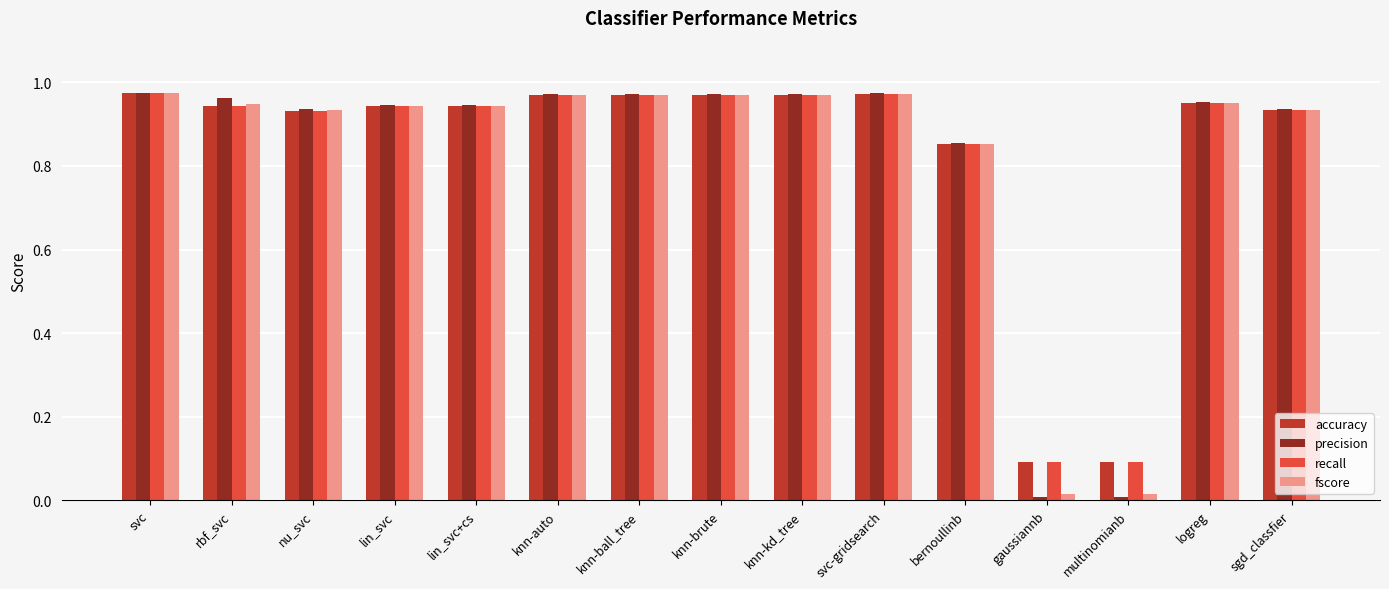

The recall series shows 0.5 at knn-kd_tree. True or false?

False